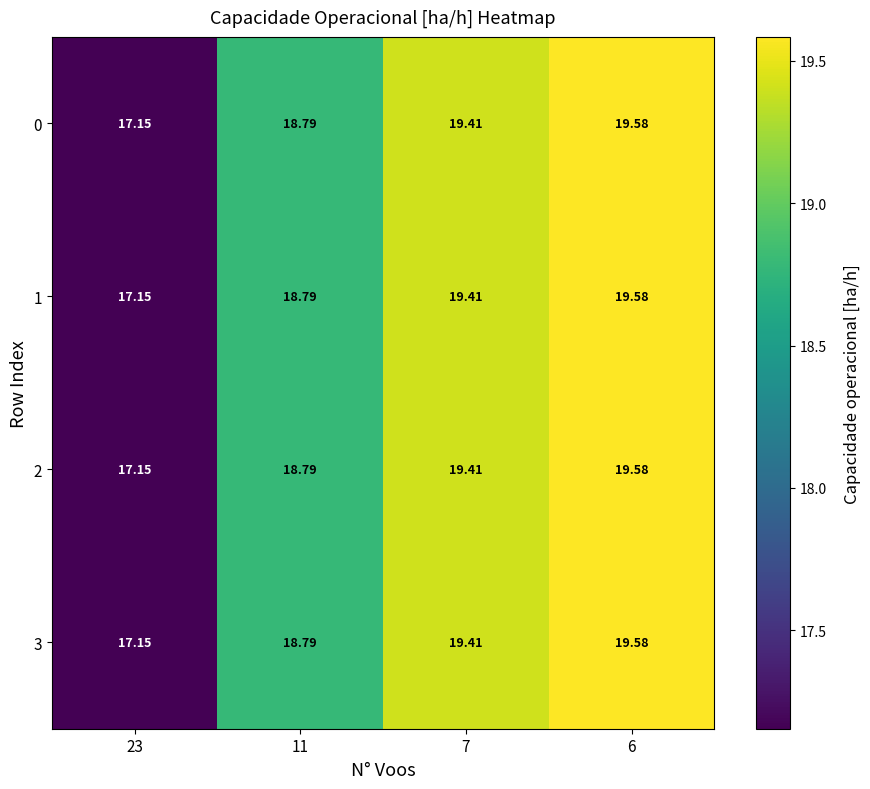

List the series in order of their peak value, highest first.

0, 1, 2, 3